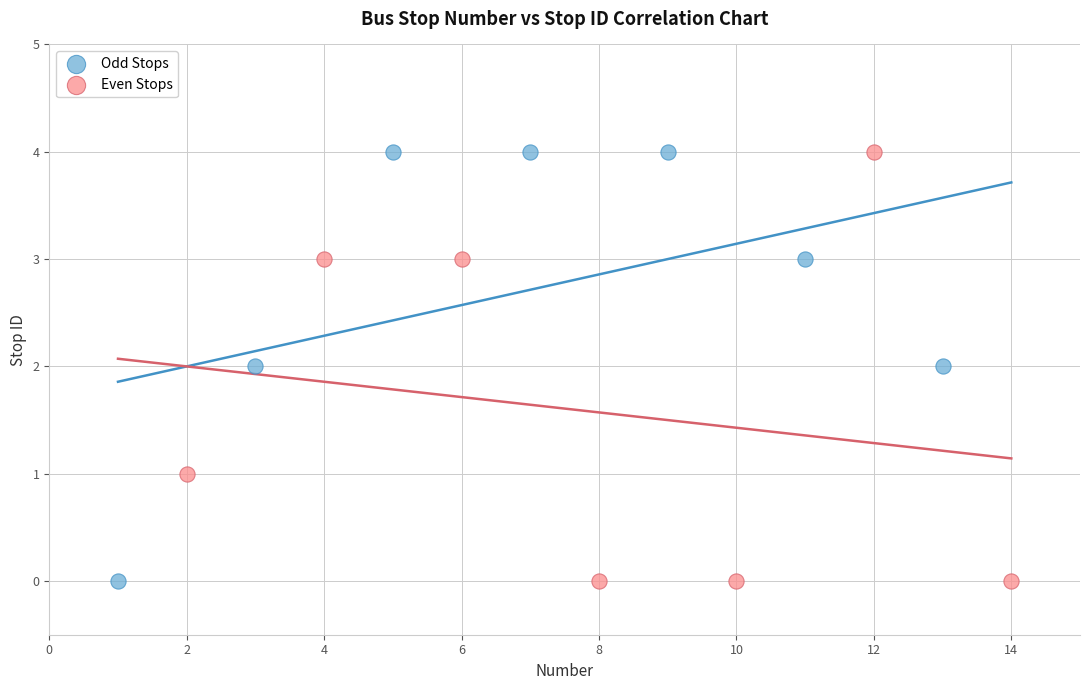

What are all the series names shown in the legend?

Odd Stops, Even Stops